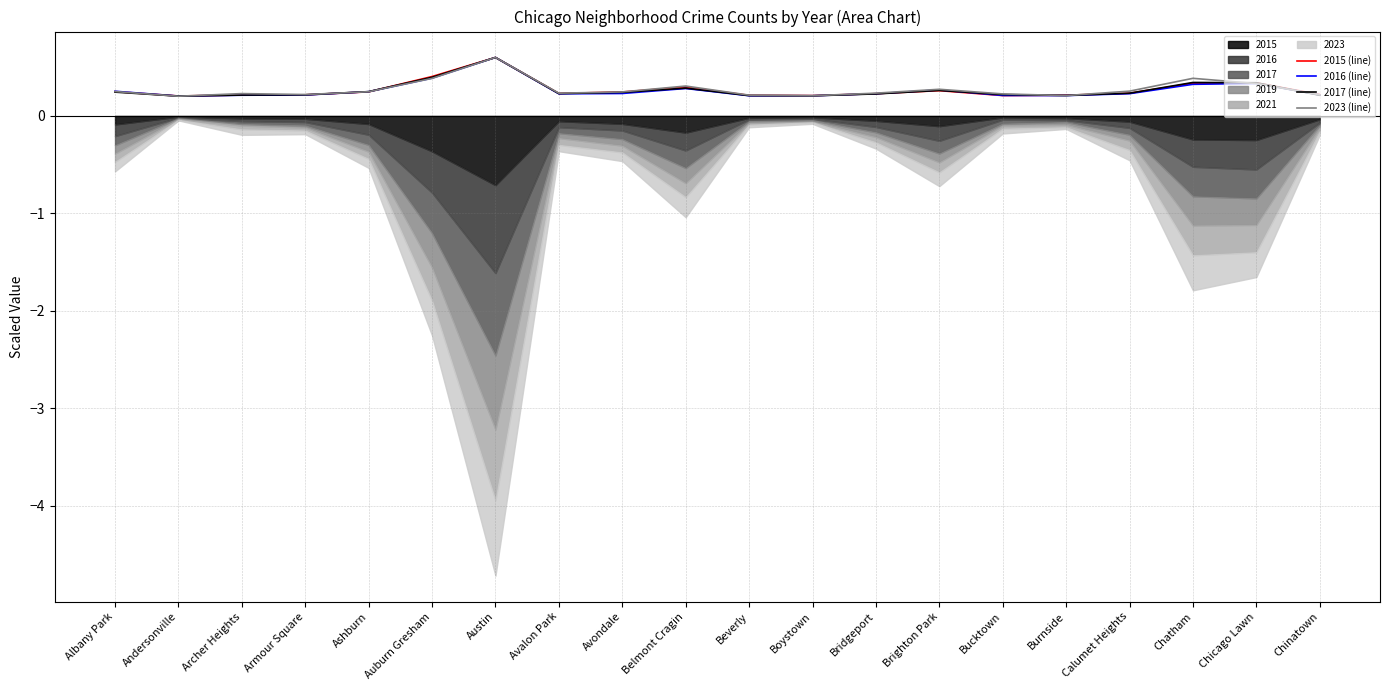

What is the highest value of the 2016 (line) series?

0.6